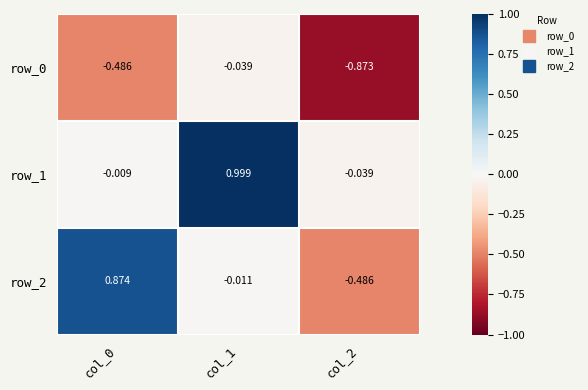

The row_2 series shows -0.0 at col_1. True or false?

True